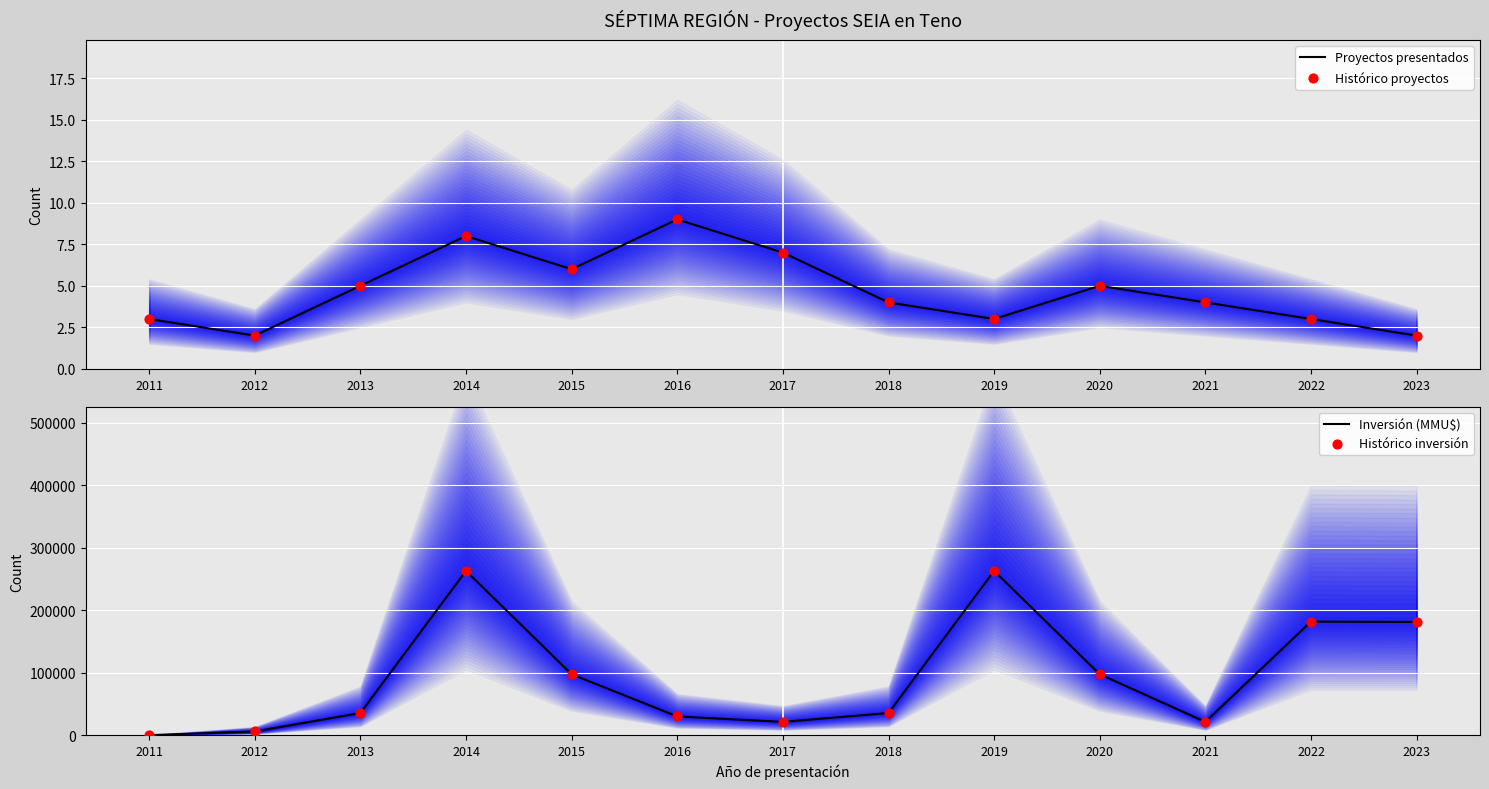

What are all the series names shown in the legend?

Proyectos presentados, Histórico proyectos, Inversión (MMU$), Histórico inversión